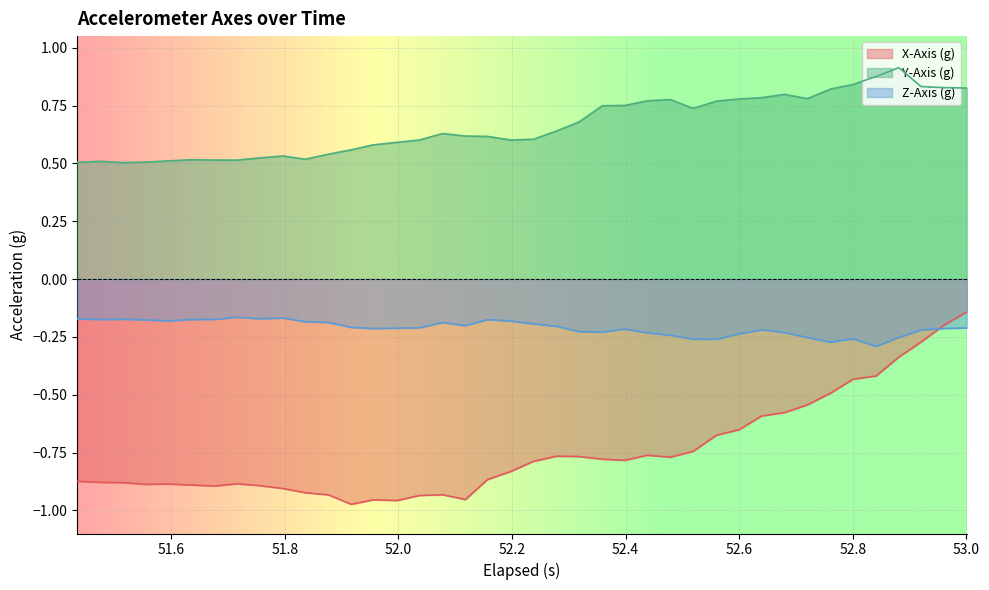

What is the average value of the Z-Axis (g) series?

-0.2